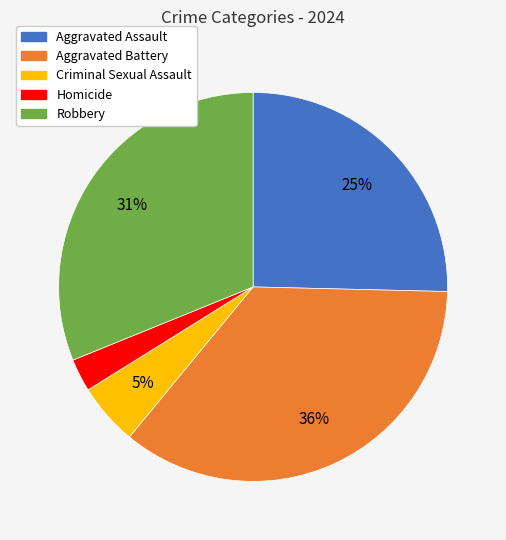

How many segments does this pie chart have?

5